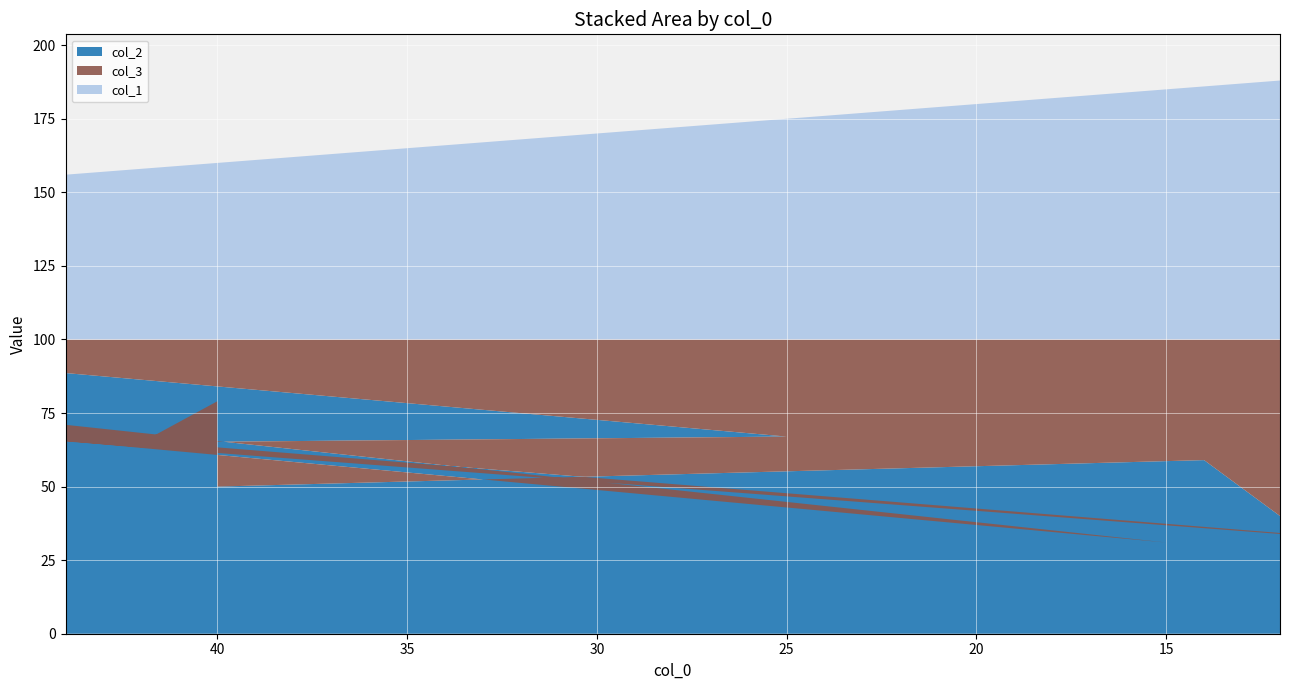

Reading left to right, extract all data points from this chart.

col_2: 71	31	81	28	86	92	67	65	79	50	59	40
col_3: 29	69	19	72	14	8	33	35	21	50	41	60
col_1: 56	85	43	94	35	53	75	58	60	60	86	88